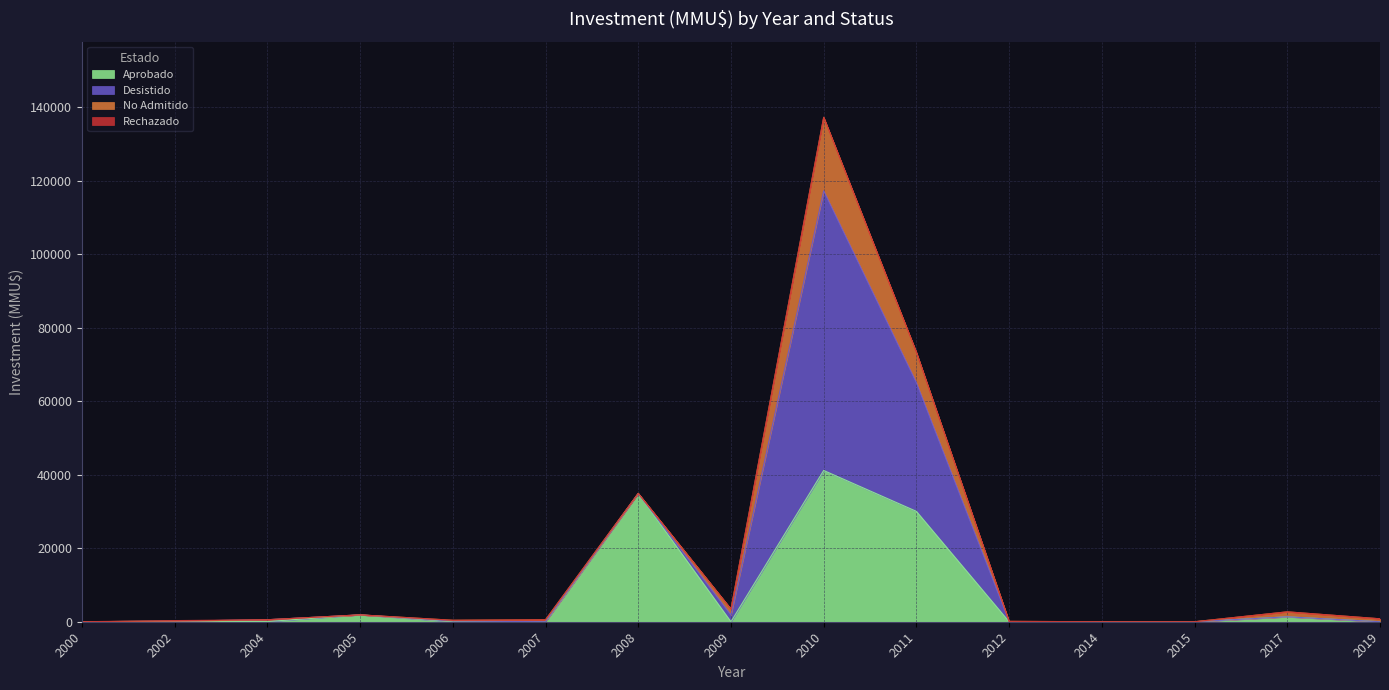

Rank the series at 2015 from lowest to highest value.

Aprobado, Desistido, No Admitido, Rechazado